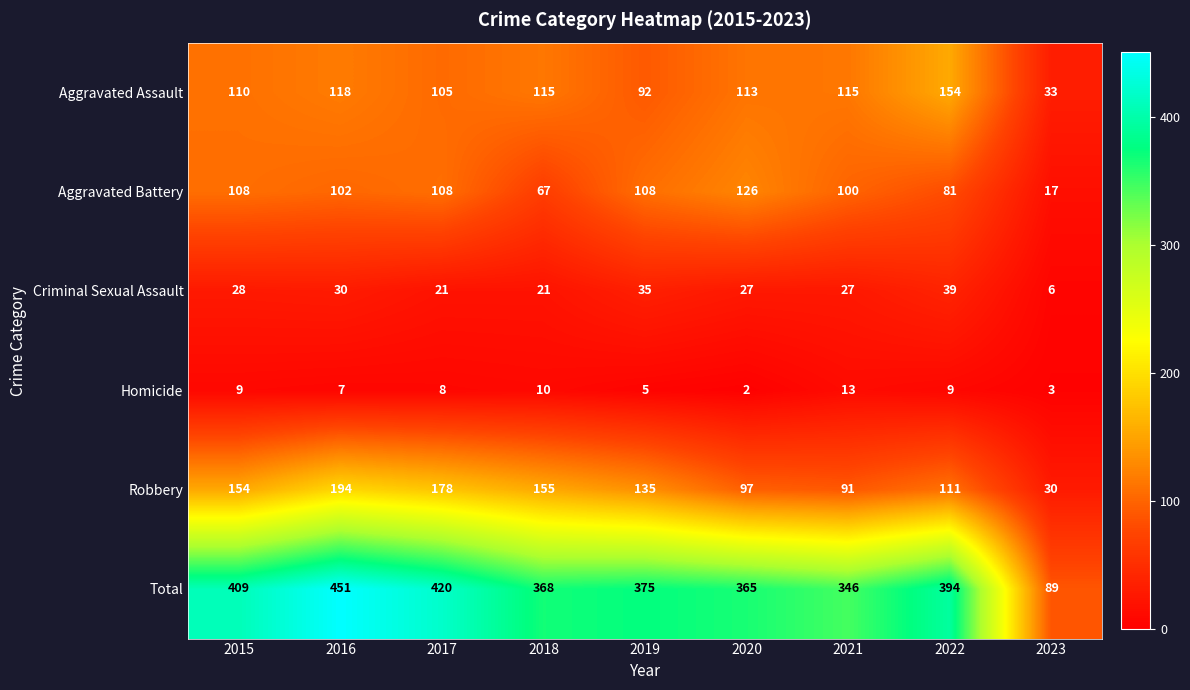

Which series changed the most between 2015 and 2020?

Robbery